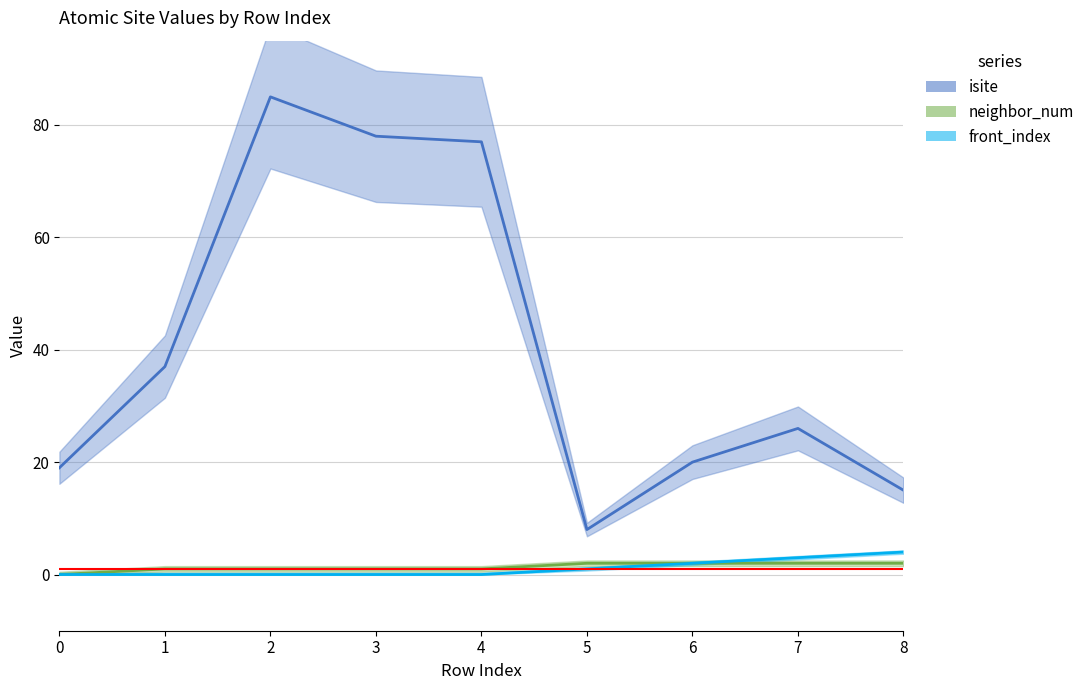

Reading right to left, transcribe all the data shown in this chart.

isite: 15	26	20	8	77	78	85	37	19
neighbor_num: 2	2	2	2	1	1	1	1	0
front_index: 4	3	2	1	0	0	0	0	0